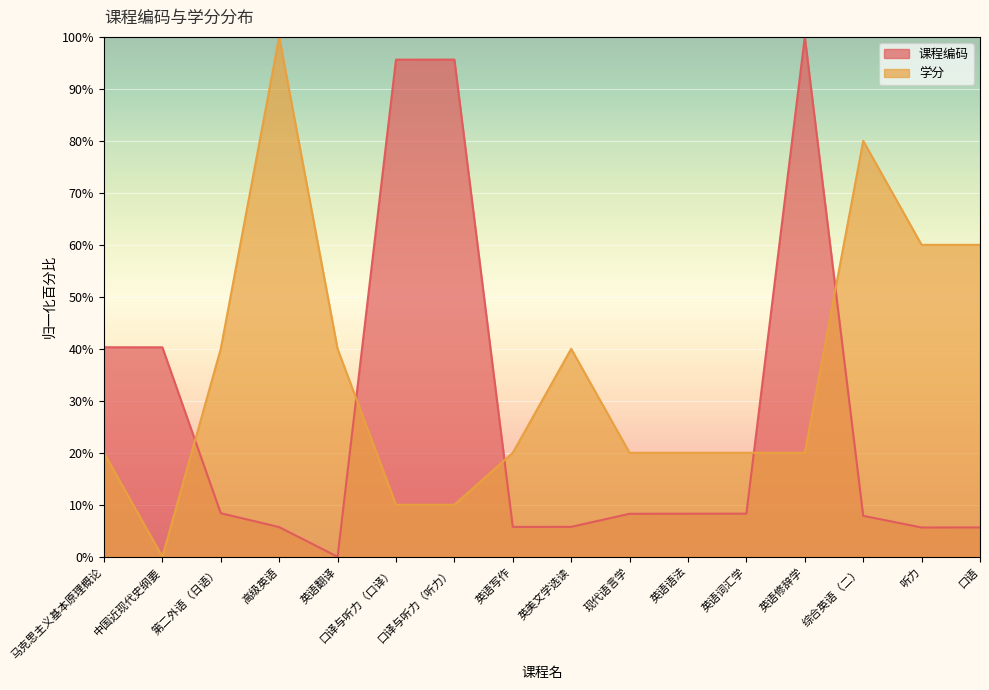

The value of 课程编码 at 英美文学选读 is 5.8. True or false?

True